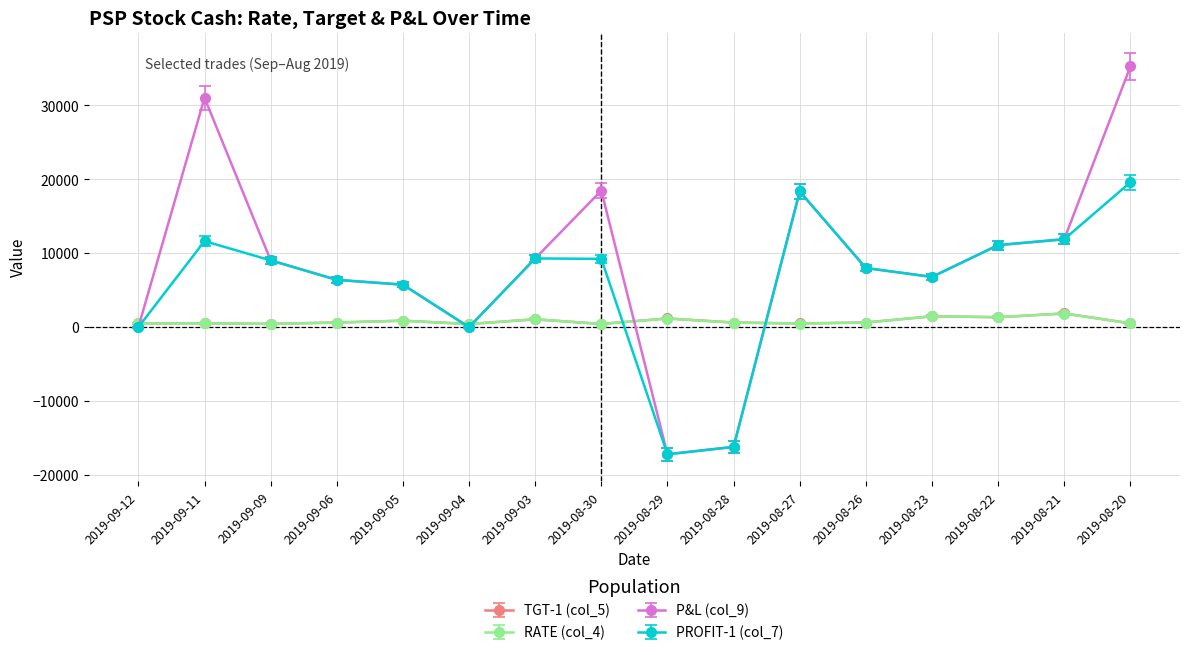

Is this an area chart (filled region under the line)?

No